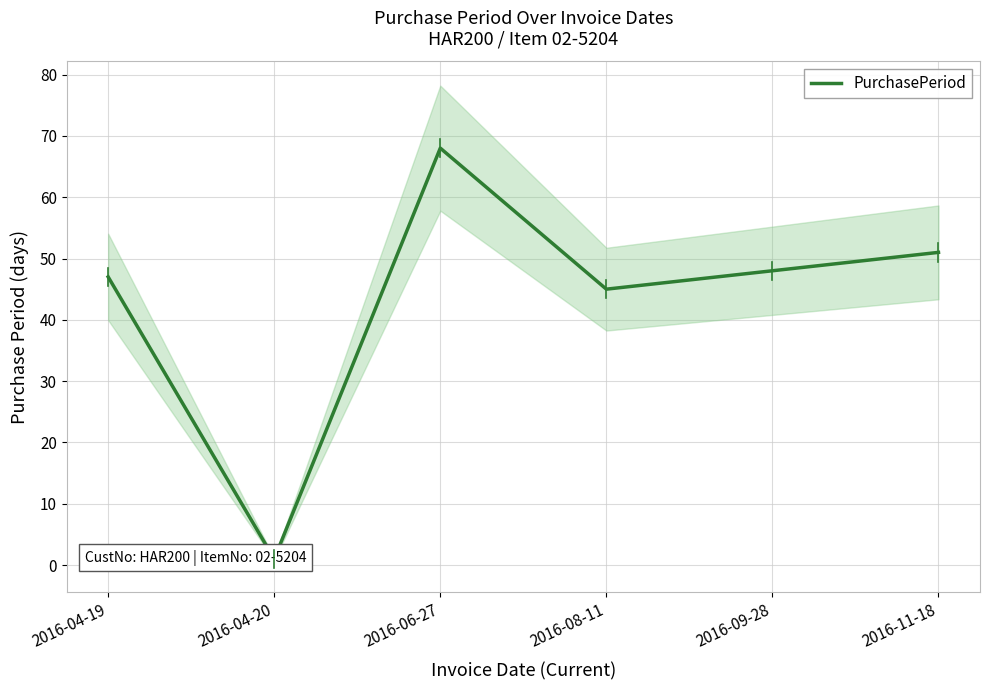

Between 2016-06-27 and 2016-08-11, which is larger?

2016-06-27